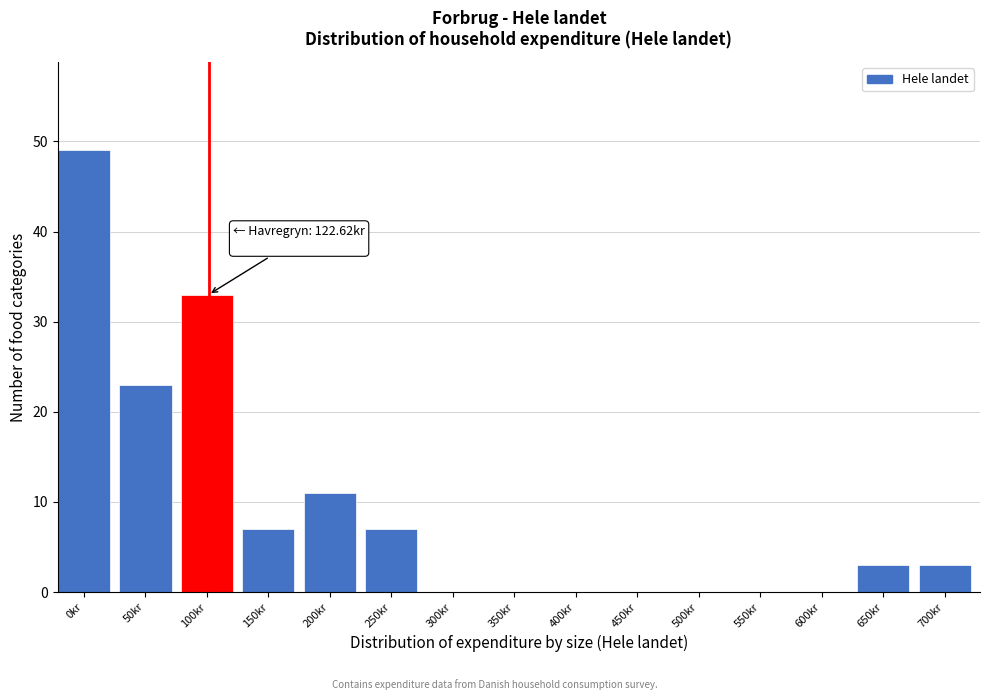

Reading left to right, list all the values displayed in this chart.

0kr=49	50kr=23	100kr=33	150kr=7	200kr=11	250kr=7	300kr=0	350kr=0	400kr=0	450kr=0	500kr=0	550kr=0	600kr=0	650kr=3	700kr=3